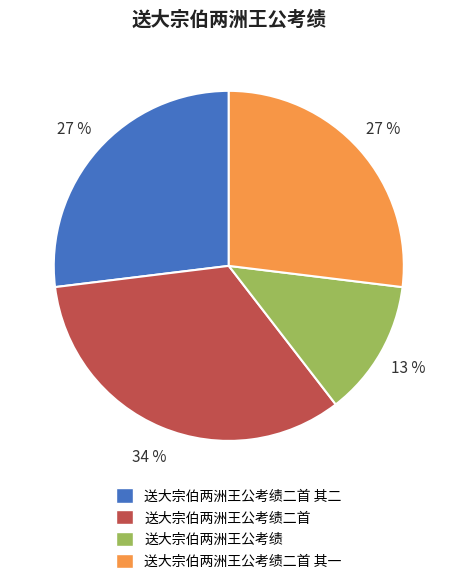

Which category has the smallest portion of the pie?

送大宗伯两洲王公考绩